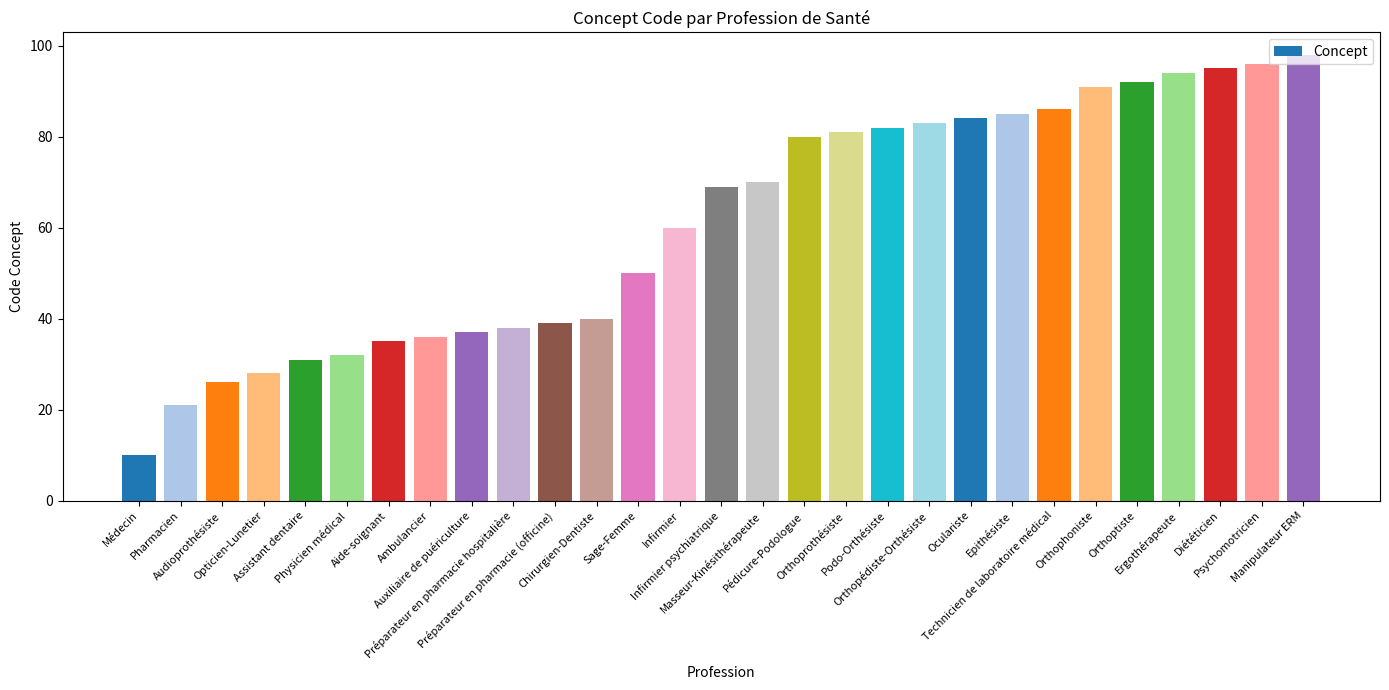

True or false: the data shows 32 at Epithésiste.

False